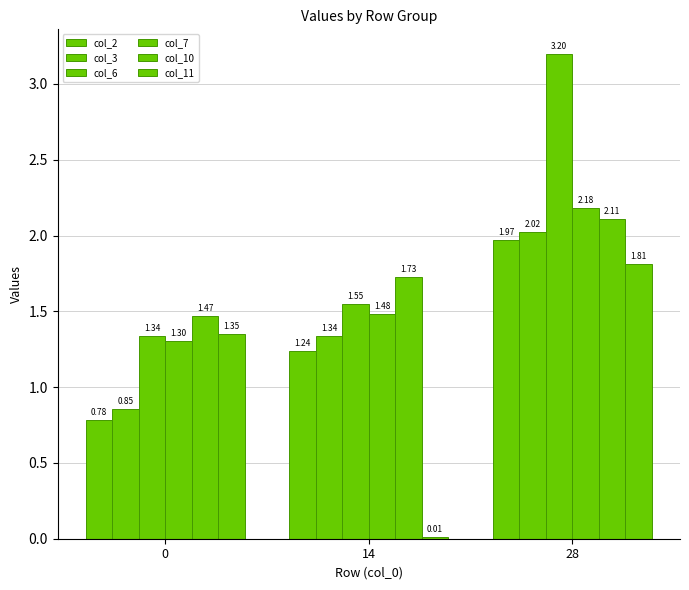

Is it true that col_7 equals 3.6 at 28?

False